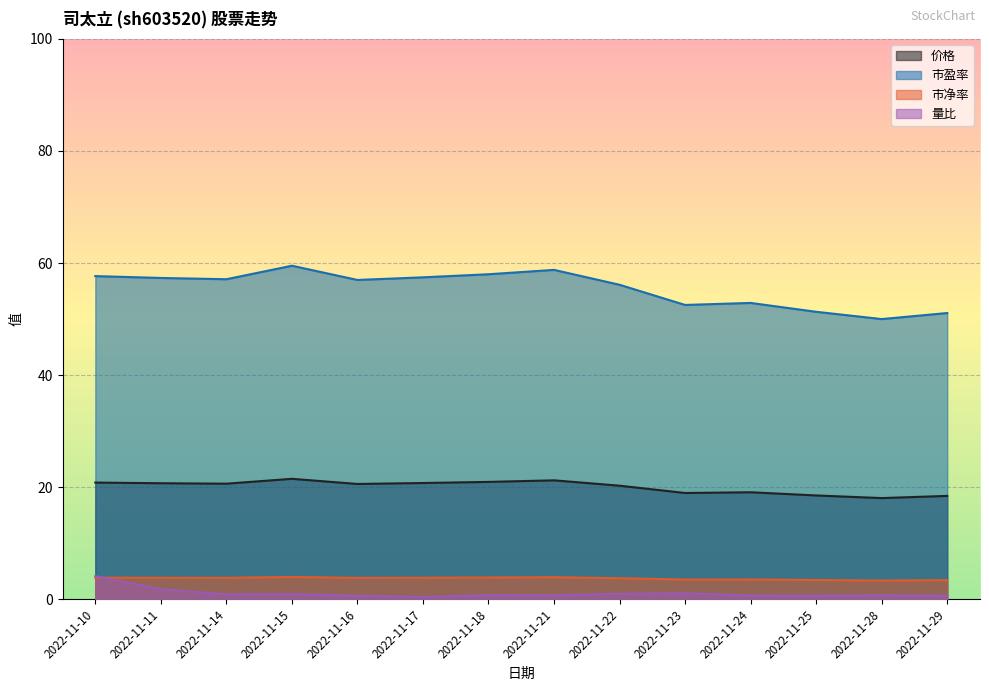

Which series changed the most between 2022-11-18 and 2022-11-22?

市盈率